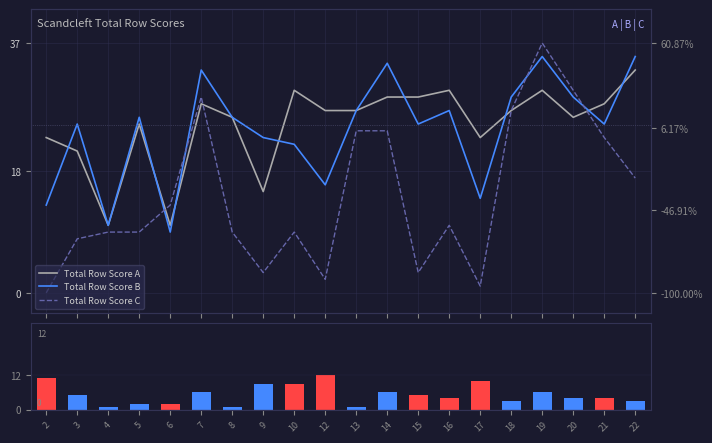

Rank the categories by Total Row Score A value from highest to lowest.

22, 10, 16, 19, 14, 15, 7, 21, 12, 13, 18, 8, 20, 5, 2, 17, 3, 9, 4, 6